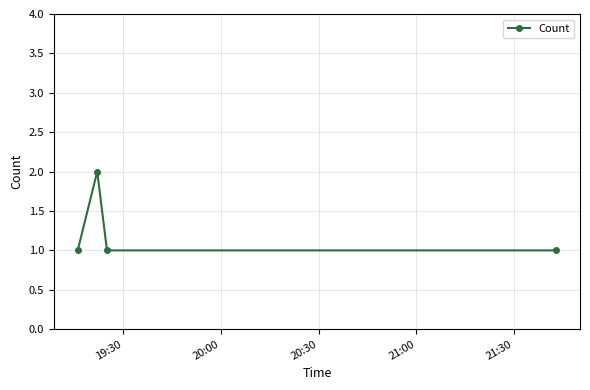

Does the chart have visible grid lines?

Yes